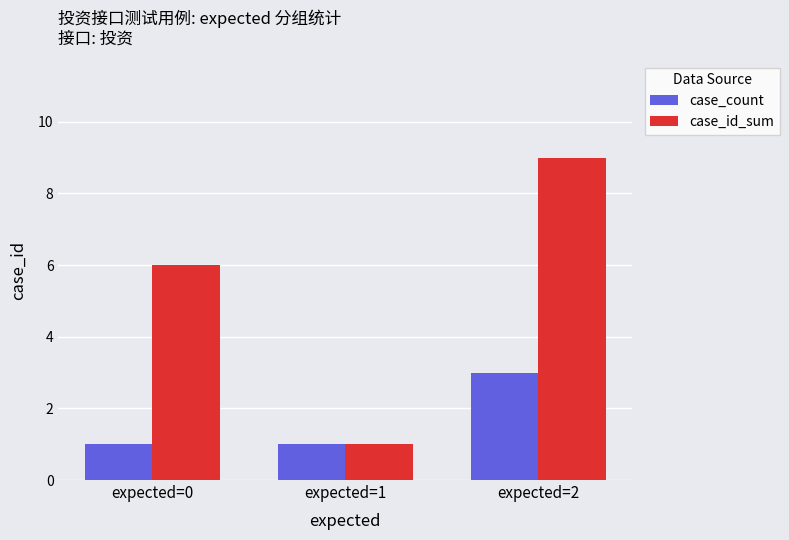

At which label does case_id_sum reach its peak?

expected=2